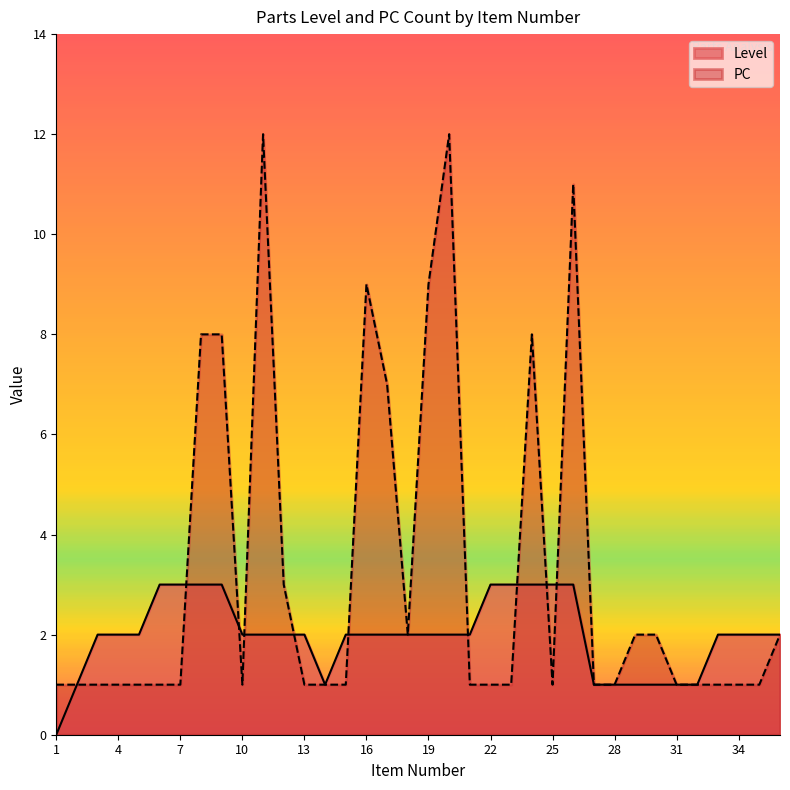

Where do PC and Level first cross each other?

7 and 8